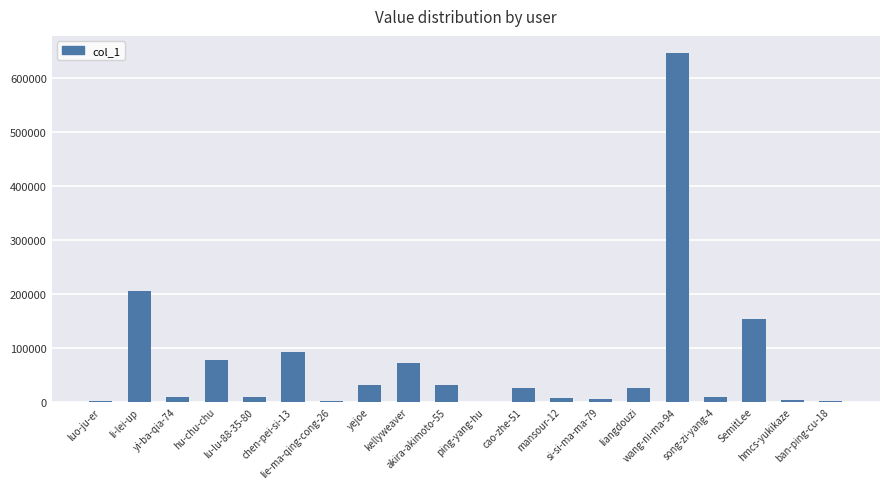

Does the chart contain stacked bars?

No